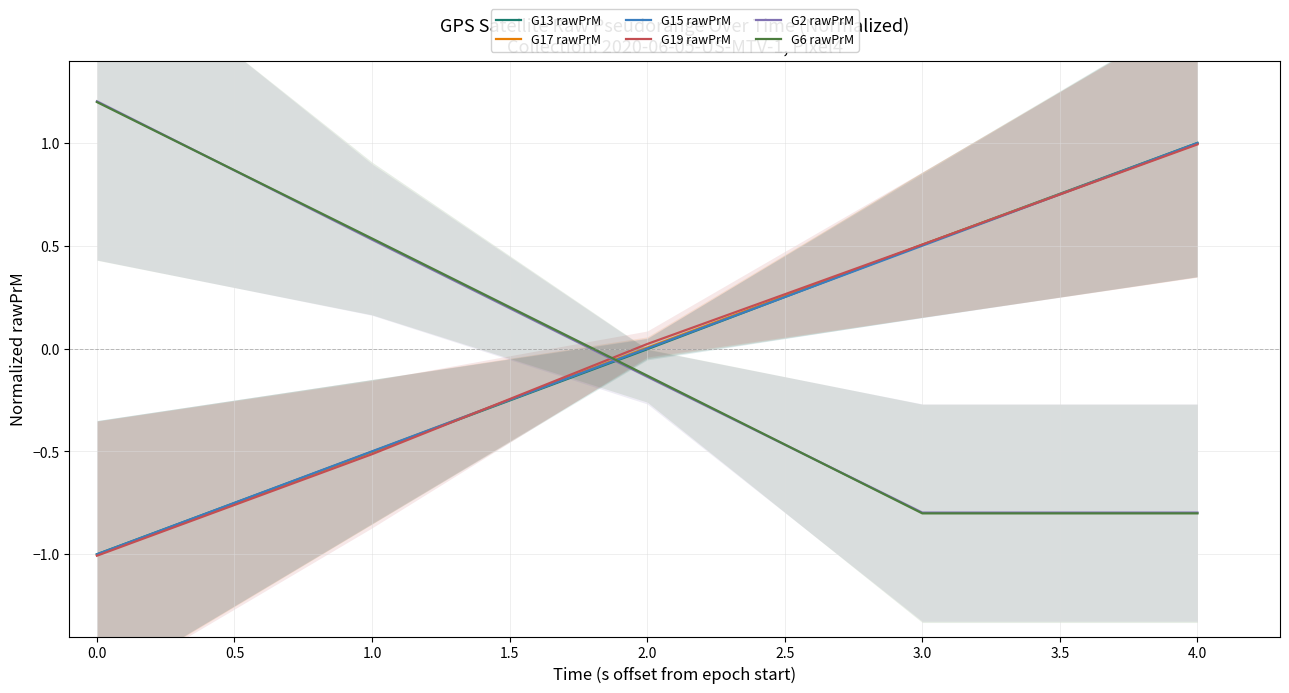

What are all the series names shown in the legend?

G13 rawPrM, G17 rawPrM, G15 rawPrM, G19 rawPrM, G2 rawPrM, G6 rawPrM